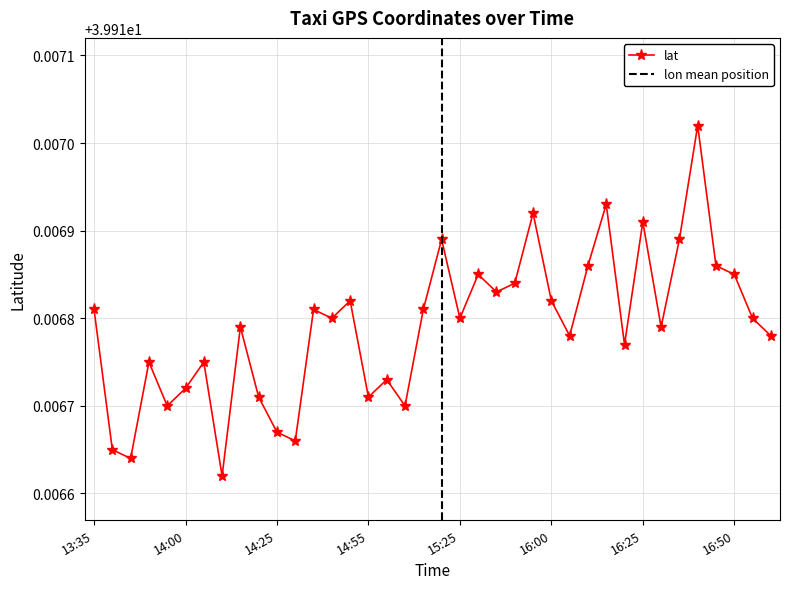

What is the smallest value displayed?

39.9